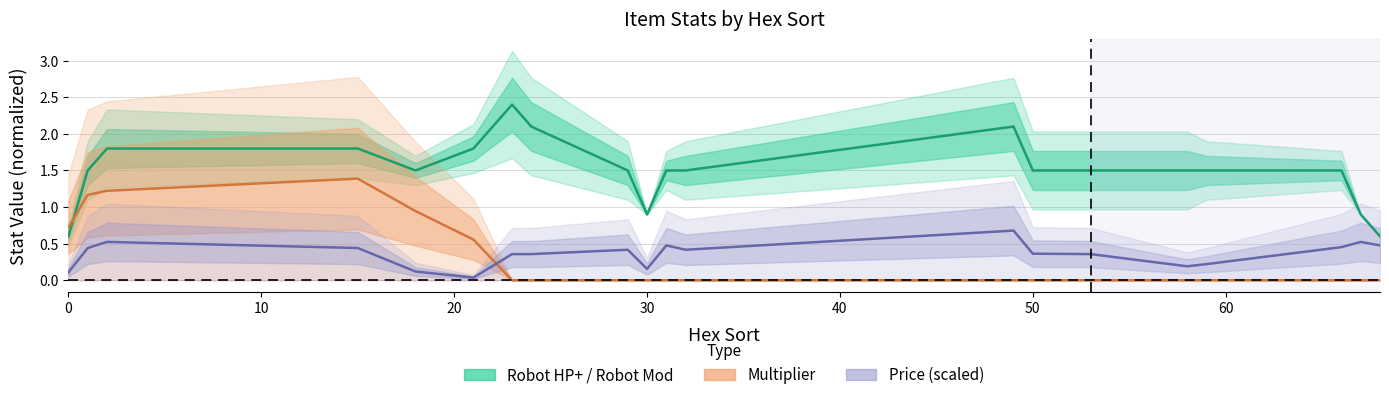

Rank the series at 0 from lowest to highest value.

Price (scaled), Robot HP+ / Robot Mod, Multiplier